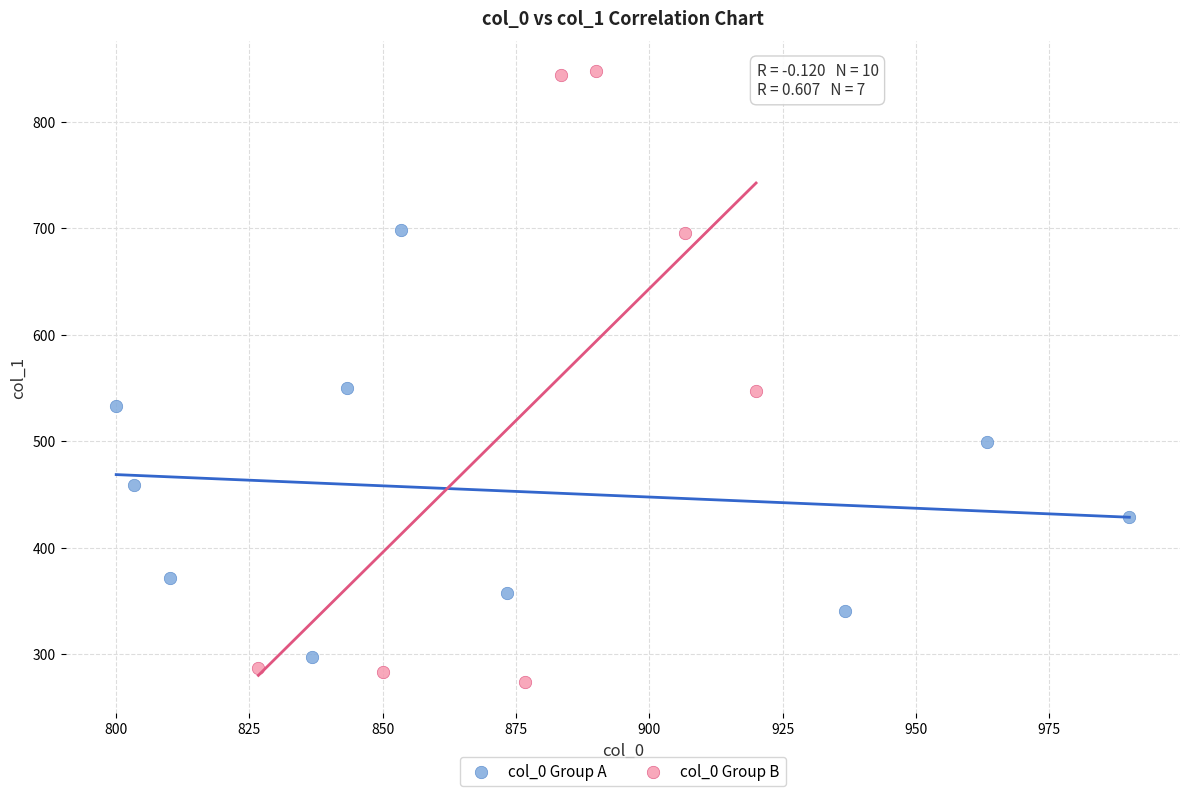

Which series reaches the minimum Y coordinate?

col_0 Group B